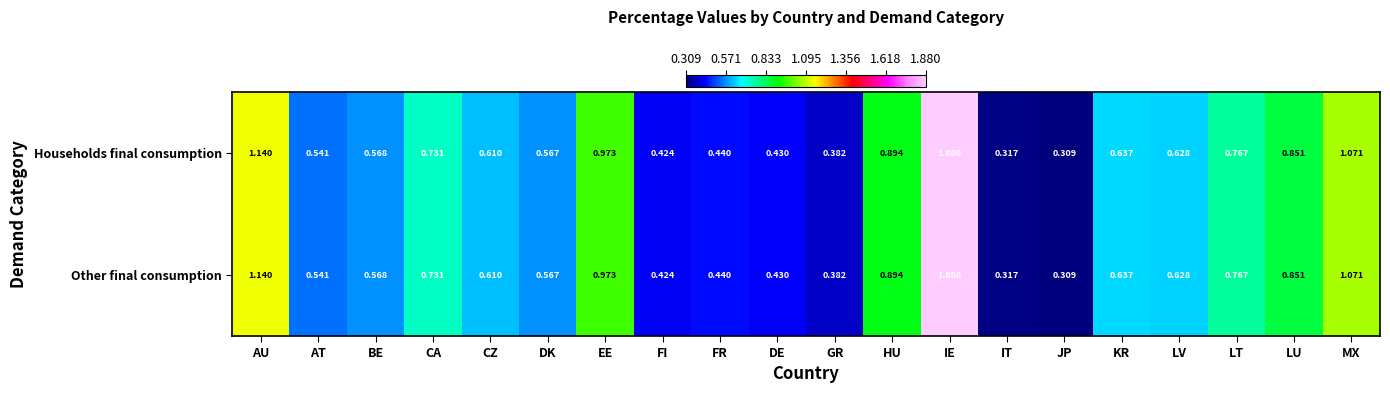

Which label corresponds to the largest value in the chart?

IE